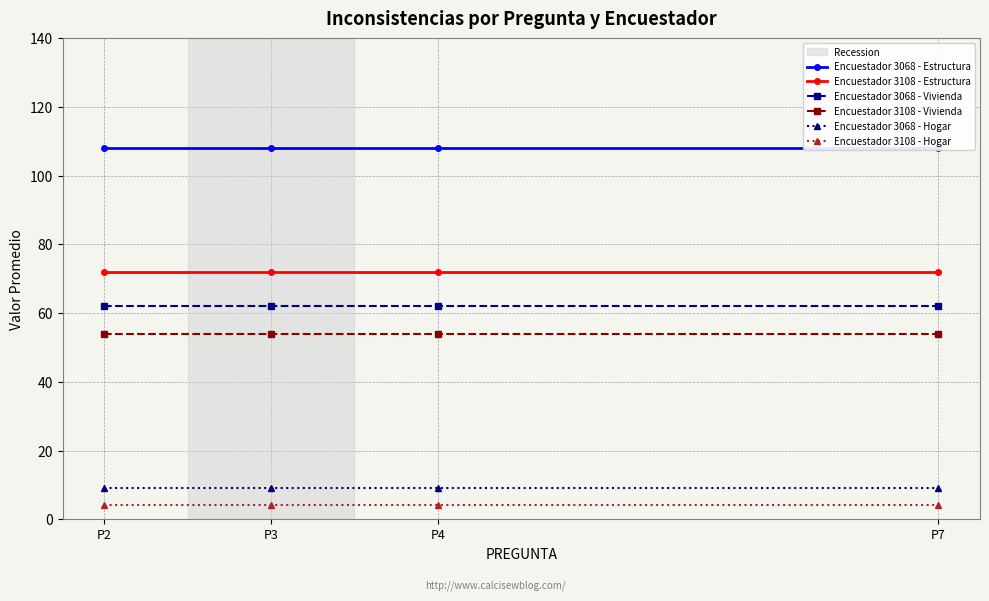

Does the chart have visible grid lines?

Yes